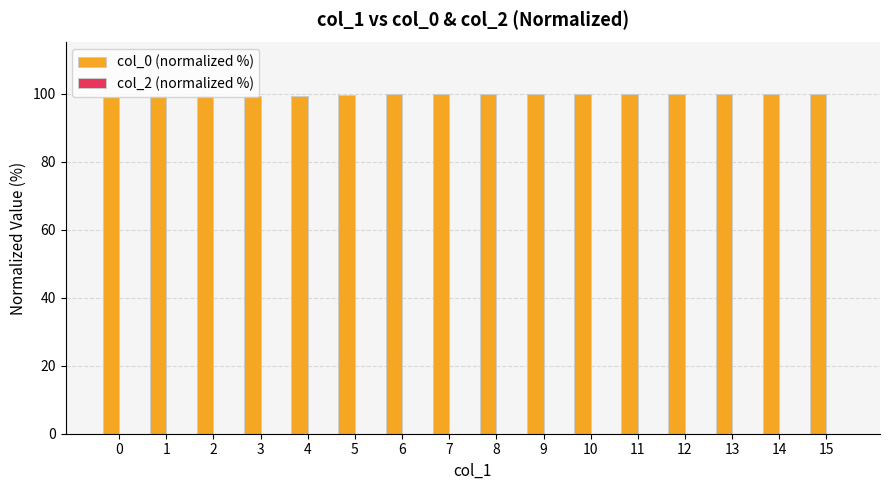

True or false: the data shows 99.9 at 8.

True